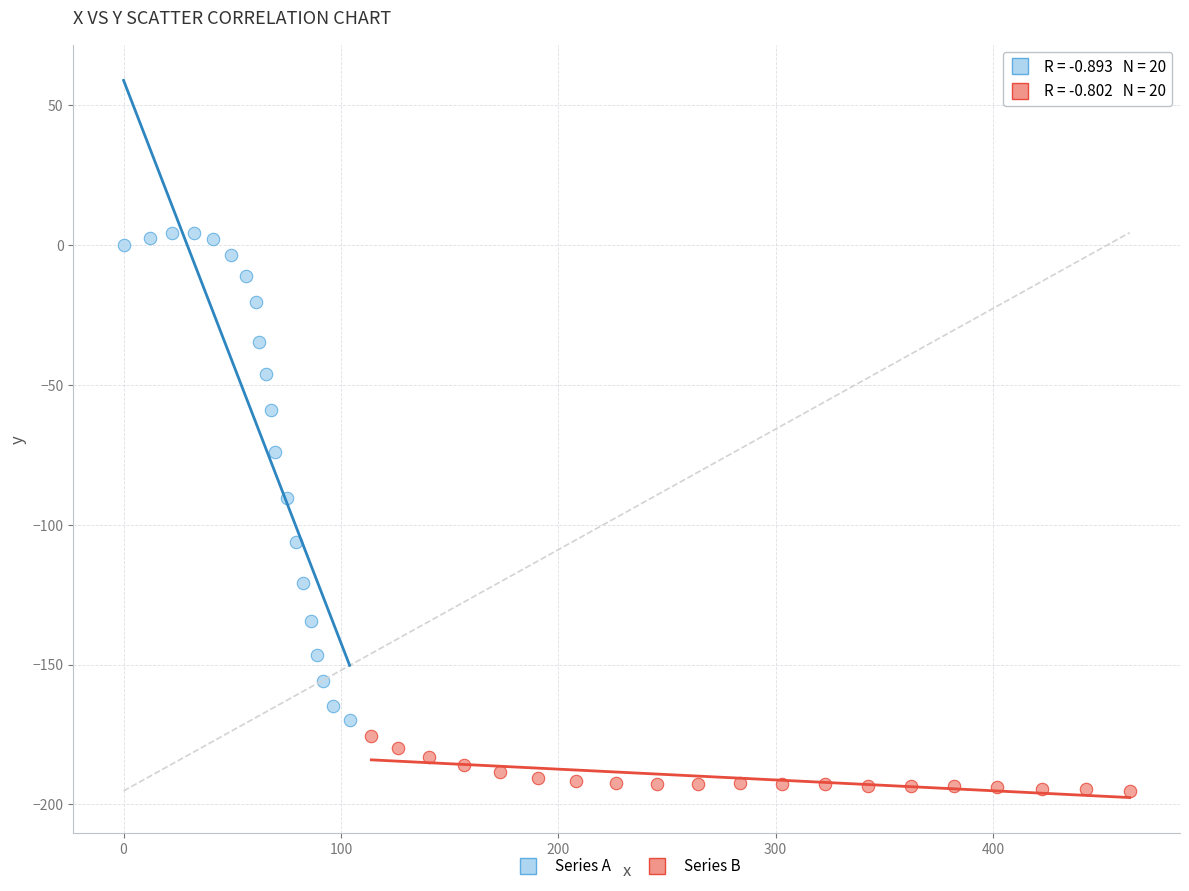

Which series reaches the maximum Y coordinate?

Series A